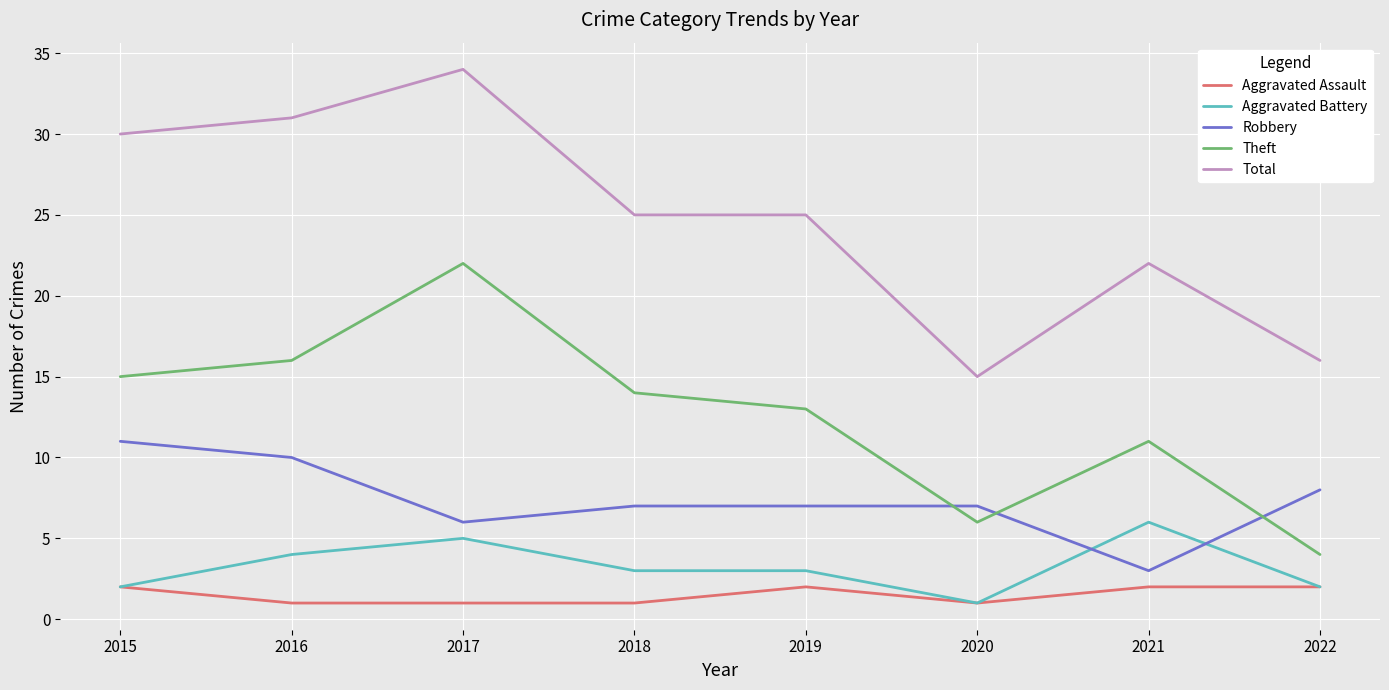

What is the average value of the Total series?

25